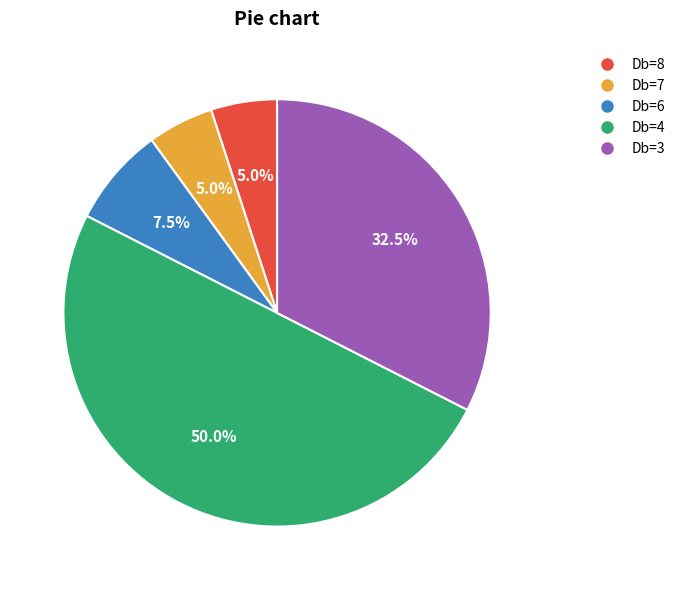

How many segments does this pie chart have?

5